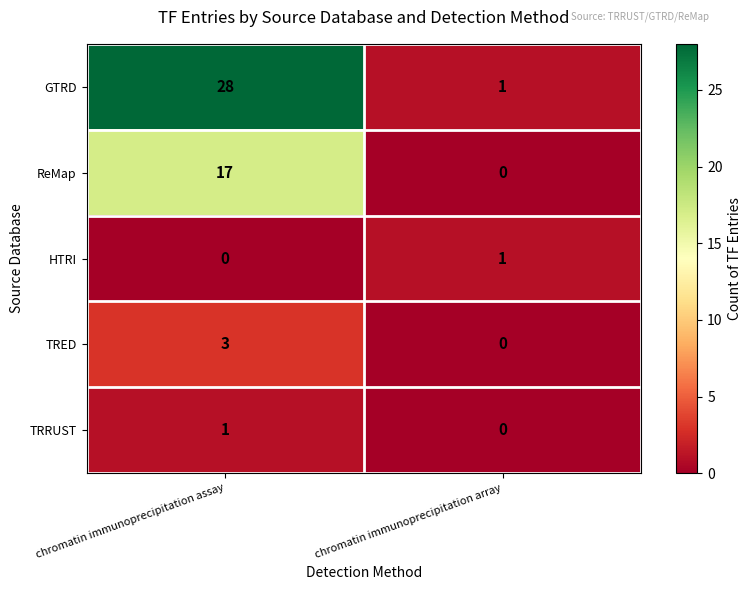

Is it true that TRRUST equals 0 at chromatin immunoprecipitation array?

True